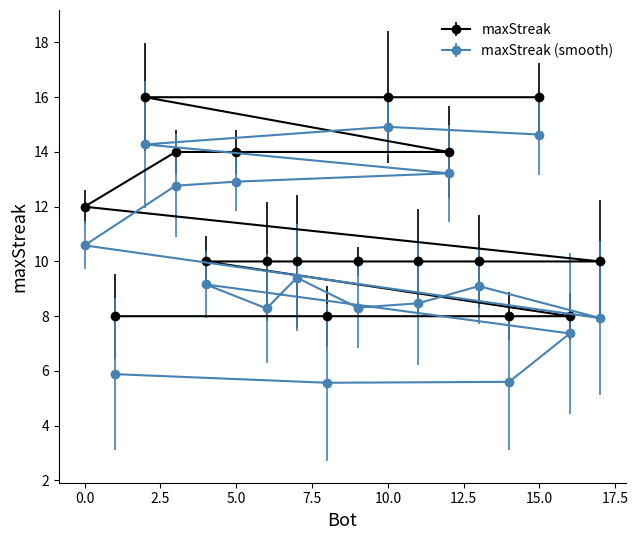

True or false: the data has more than 0 interior local peaks.

False